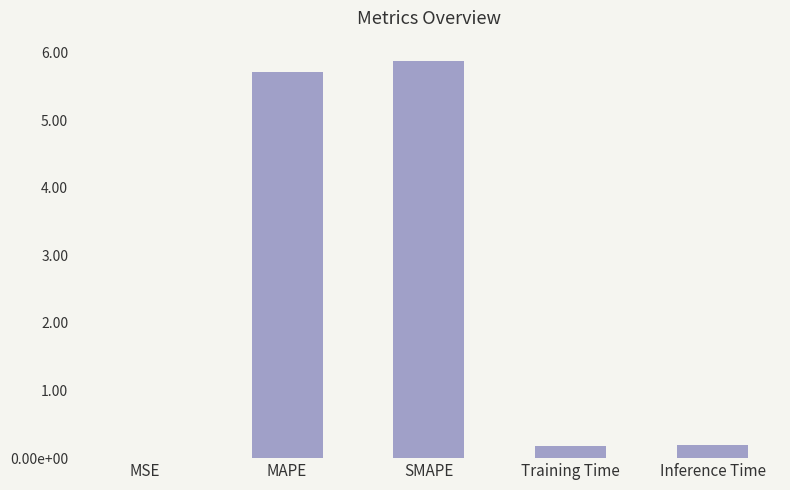

Rank the categories by value from lowest to highest.

MSE, Training Time, Inference Time, MAPE, SMAPE